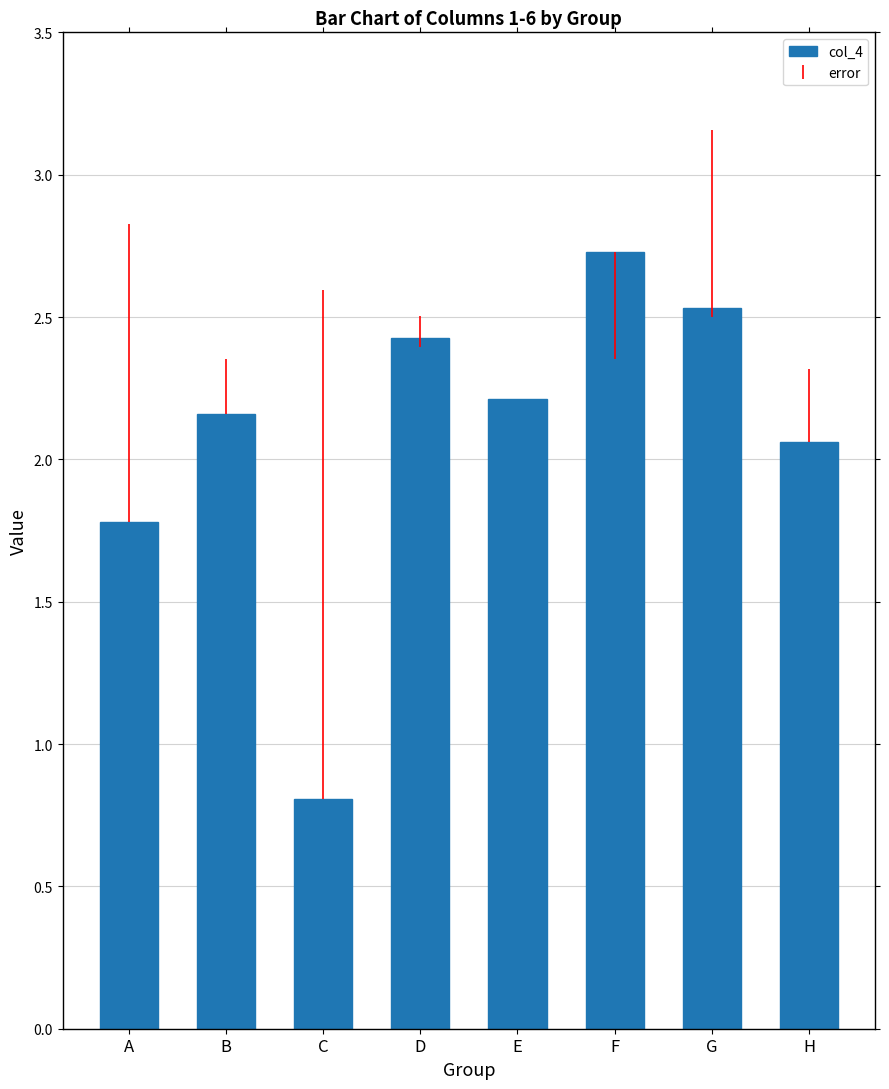

Approximately how many times larger is the value at G compared to A?

1.4